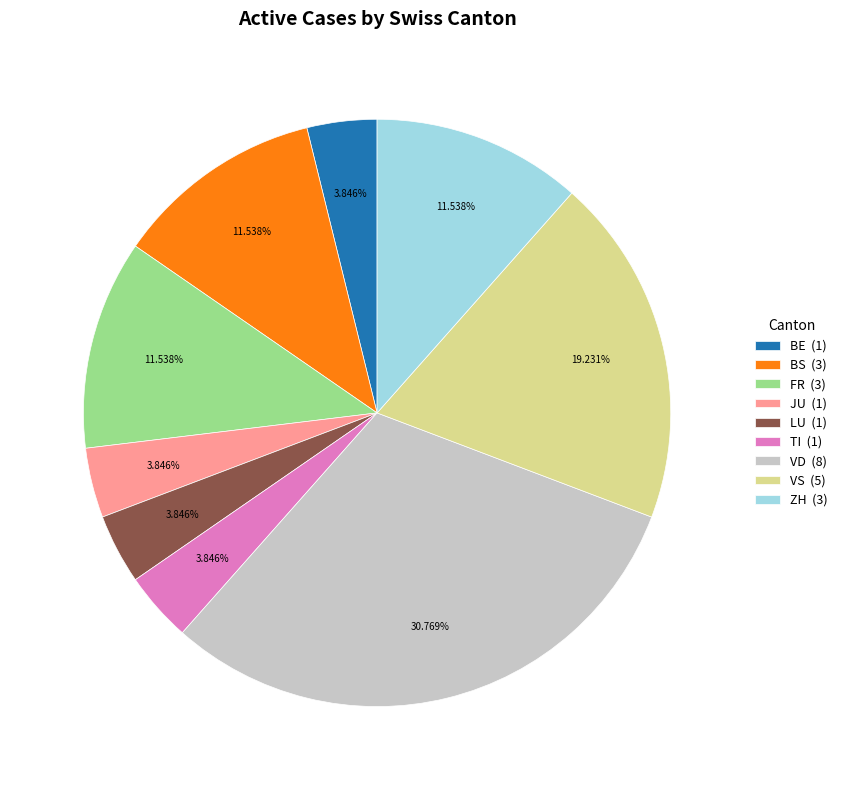

Is there any slice that represents more than half of the pie?

No